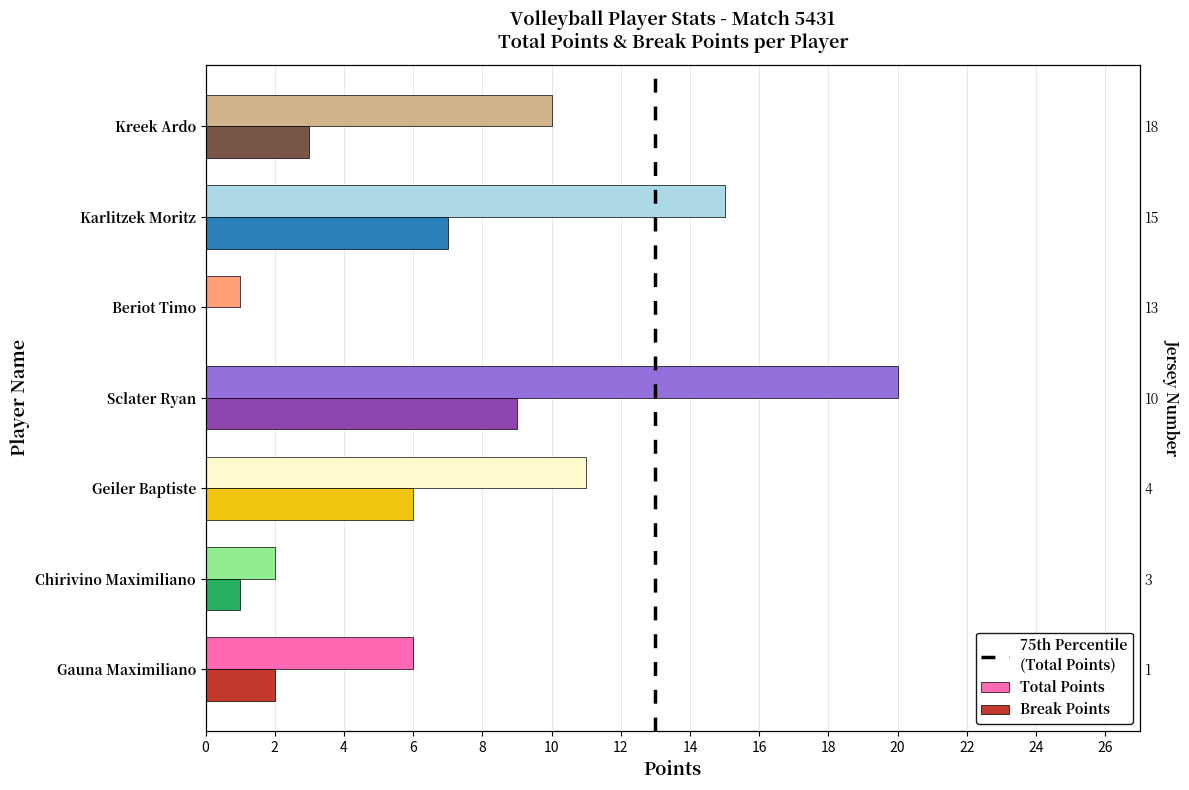

How many groups of bars are there?

7